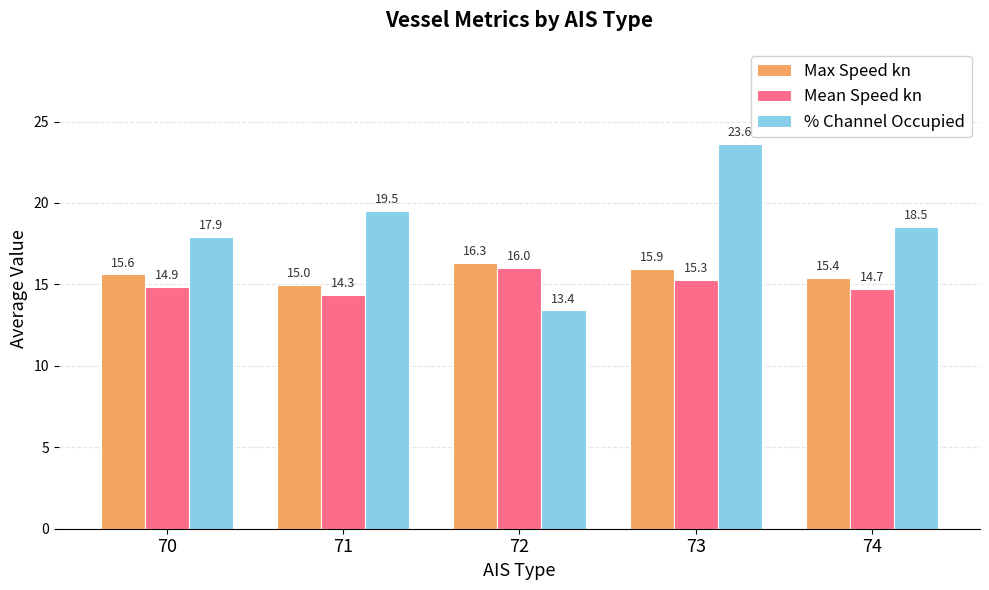

The % Channel Occupied series shows 19.5 at 71. True or false?

True